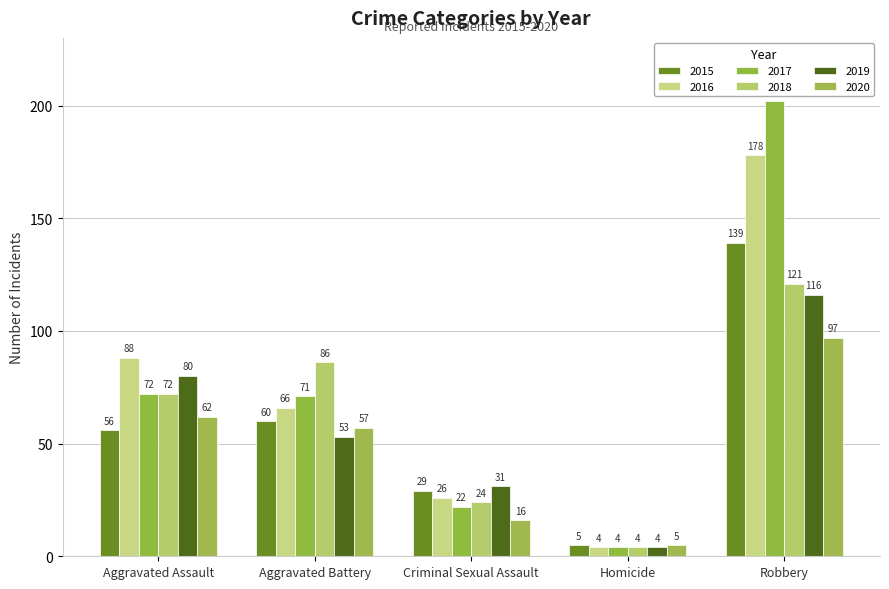

What is the maximum value shown in the chart?

202